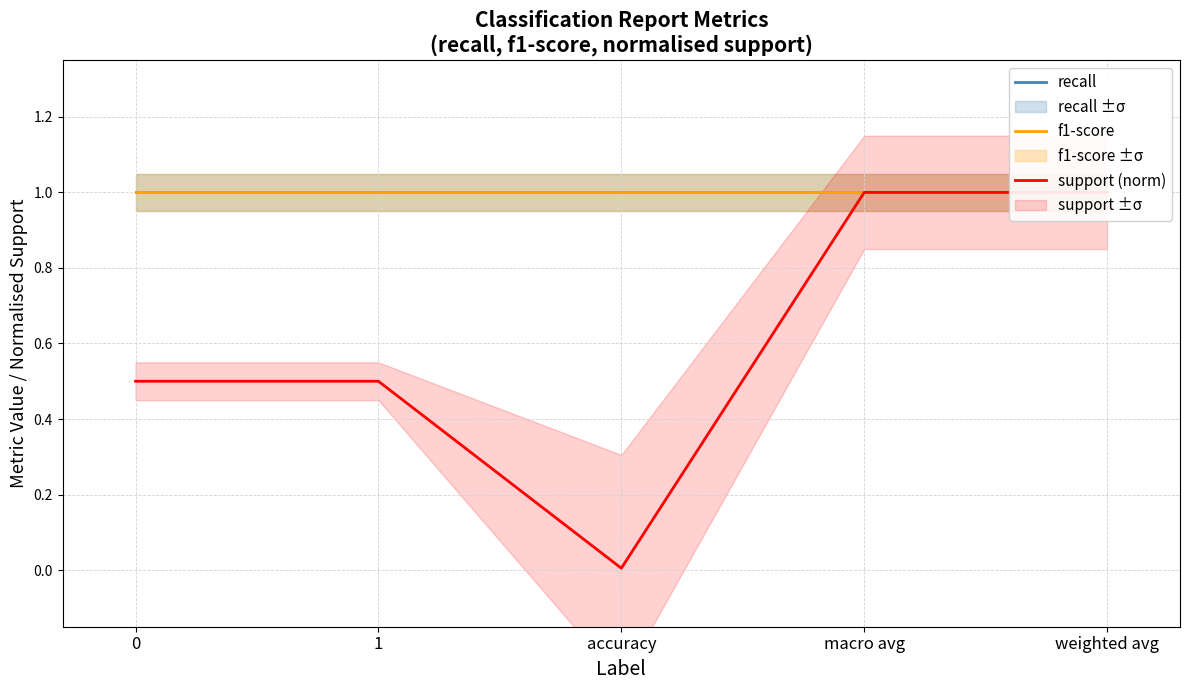

True or false: f1-score has more than 0 points higher than both neighbors.

False